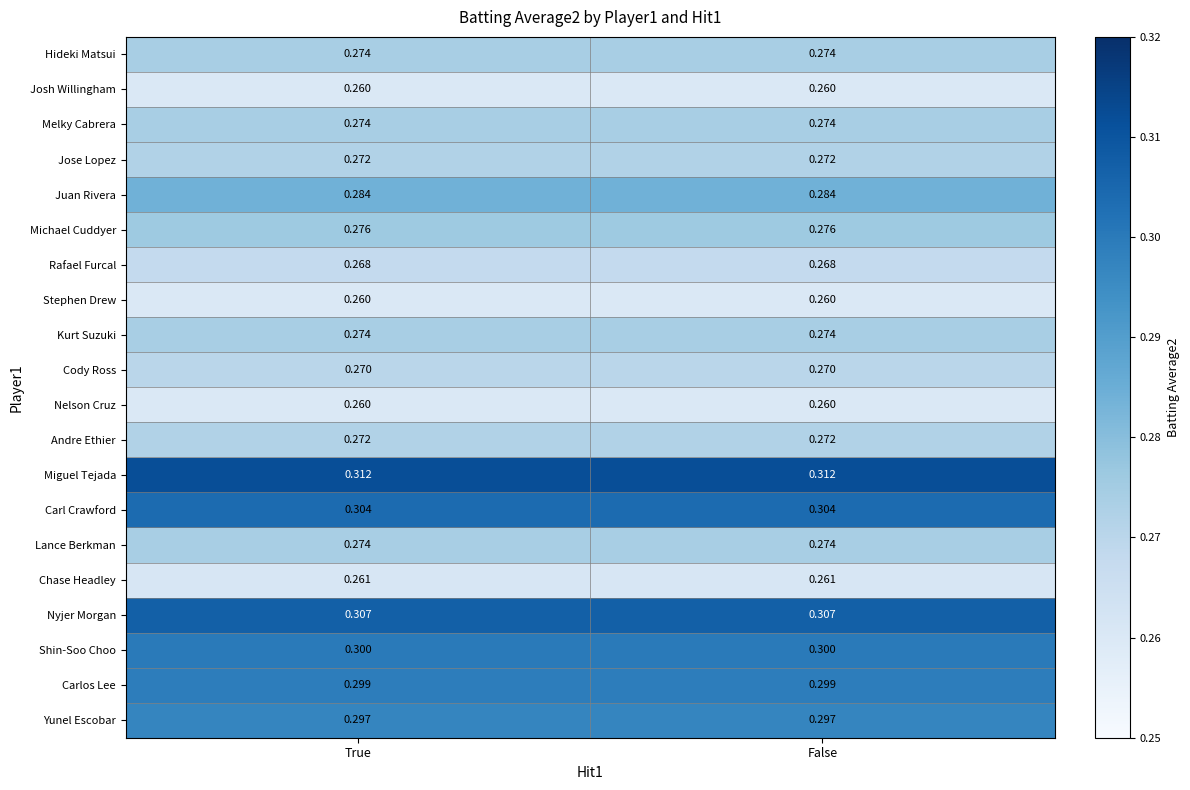

Is the value of Jose Lopez at True greater than the value of Hideki Matsui at False?

No